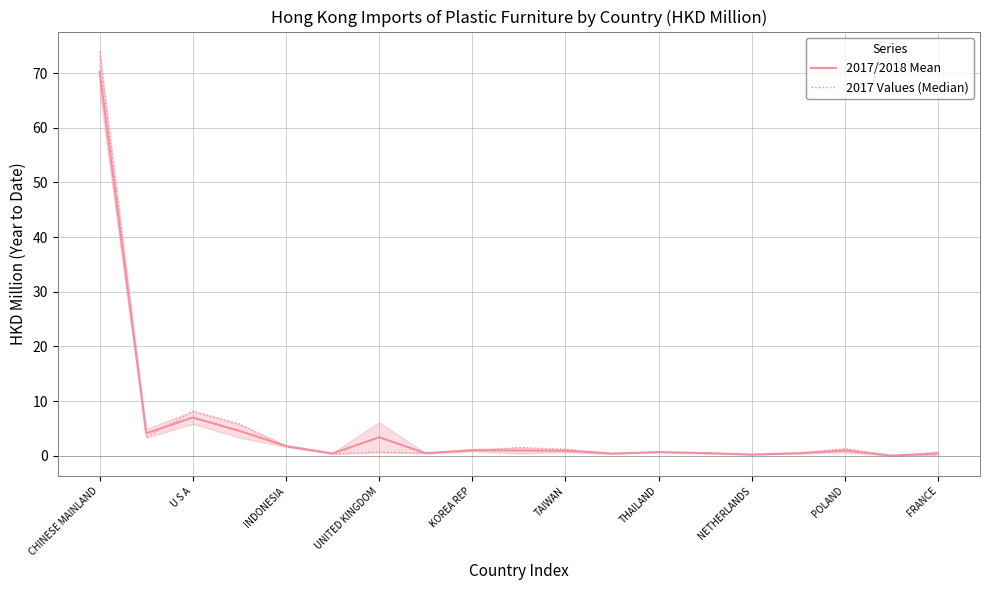

Which series changed the most between CHINESE MAINLAND and 11?

2017 Values (Median)